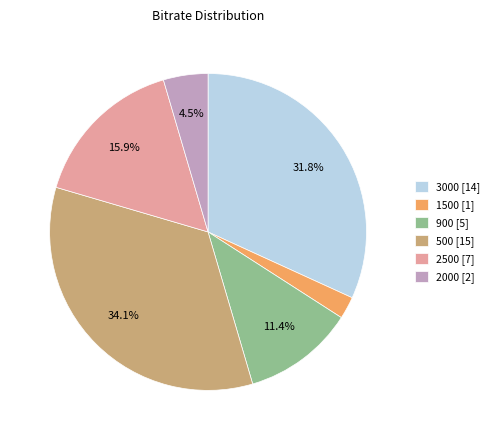

Is there any slice that represents more than half of the pie?

No